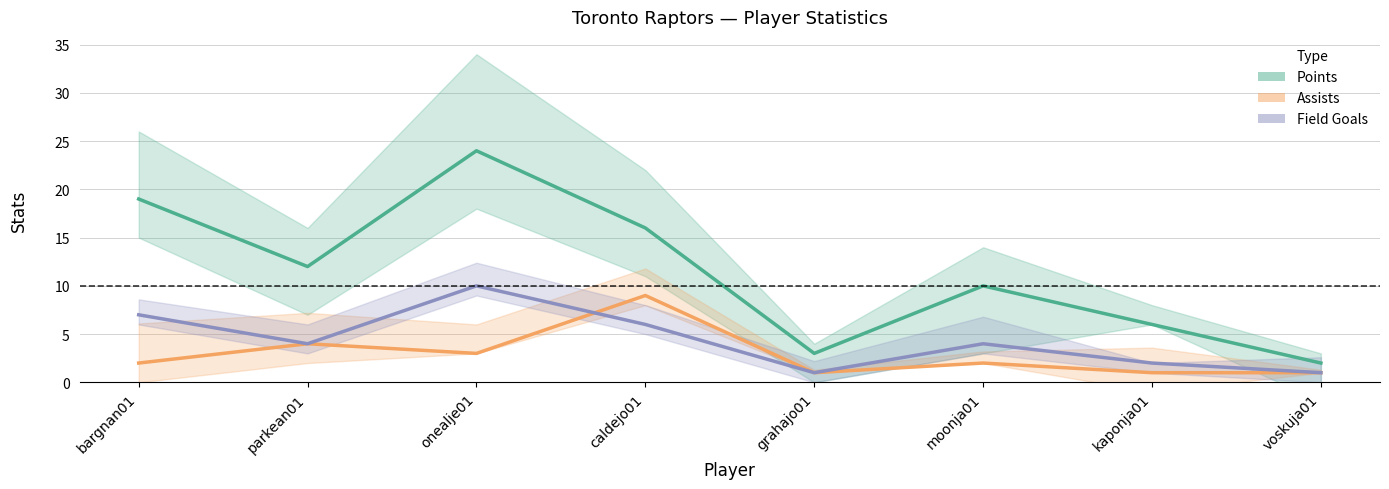

Reading right to left, what are all the values shown in this chart?

Toronto PTS: voskuja01=2	kaponja01=6	moonja01=10	grahajo01=3	caldejo01=16	onealje01=24	parkean01=12	bargnan01=19
Toronto AST: voskuja01=1	kaponja01=1	moonja01=2	grahajo01=1	caldejo01=9	onealje01=3	parkean01=4	bargnan01=2
Toronto FG: voskuja01=1	kaponja01=2	moonja01=4	grahajo01=1	caldejo01=6	onealje01=10	parkean01=4	bargnan01=7